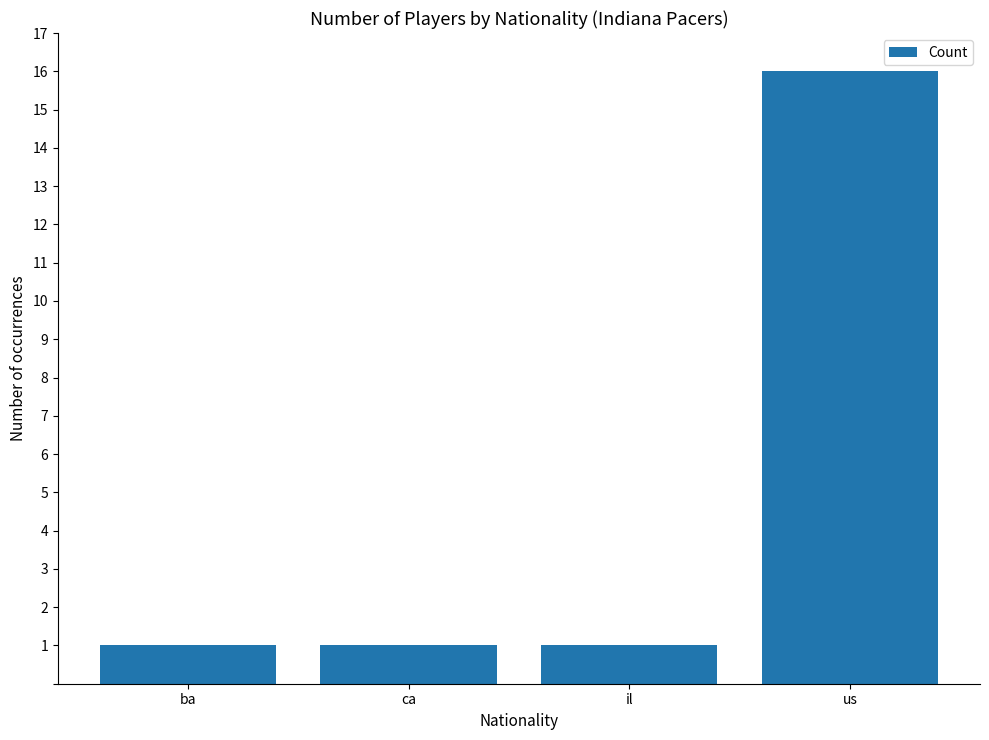

Approximately how many times larger is the value at ca compared to ba?

1.0